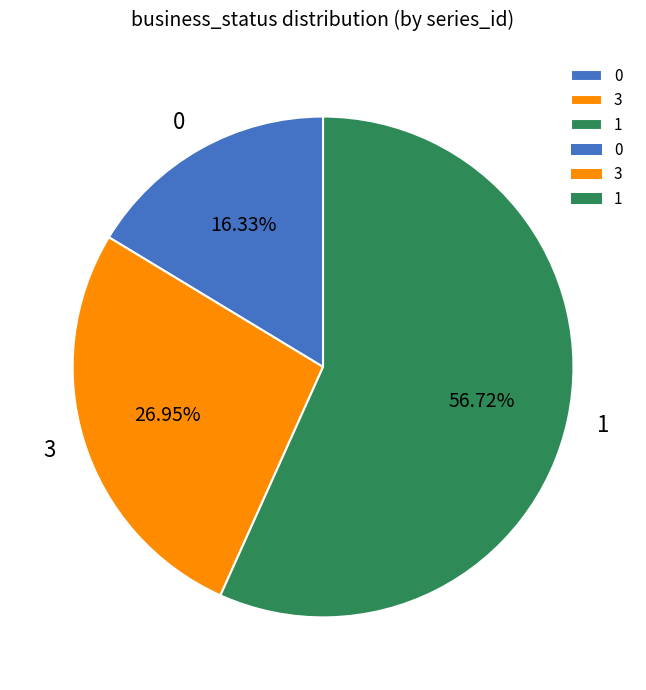

Rank the categories by value from lowest to highest.

0, 3, 1